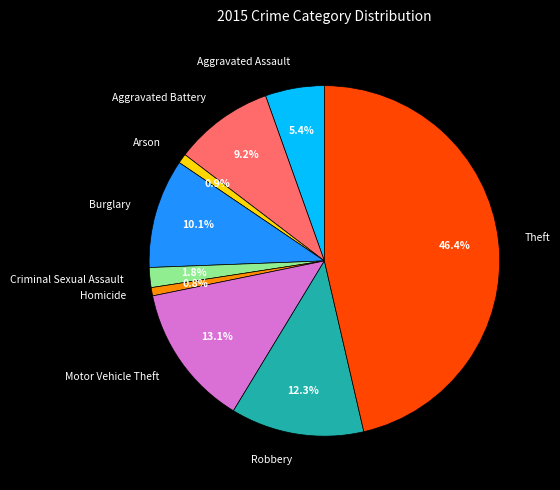

To the nearest percent, what is the average slice percentage?

11%